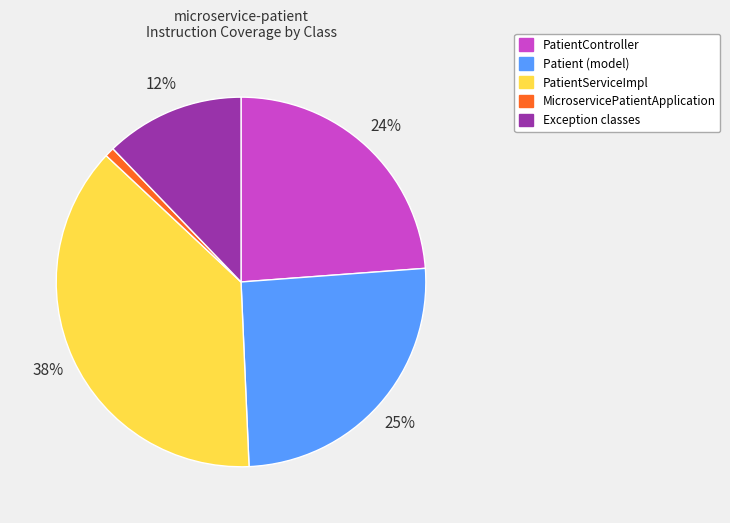

Is there any slice that represents more than half of the pie?

No